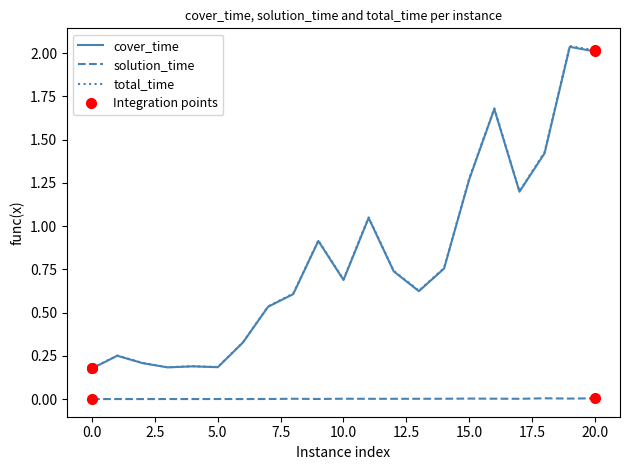

True or false: cover_time and total_time intersect in this chart.

False